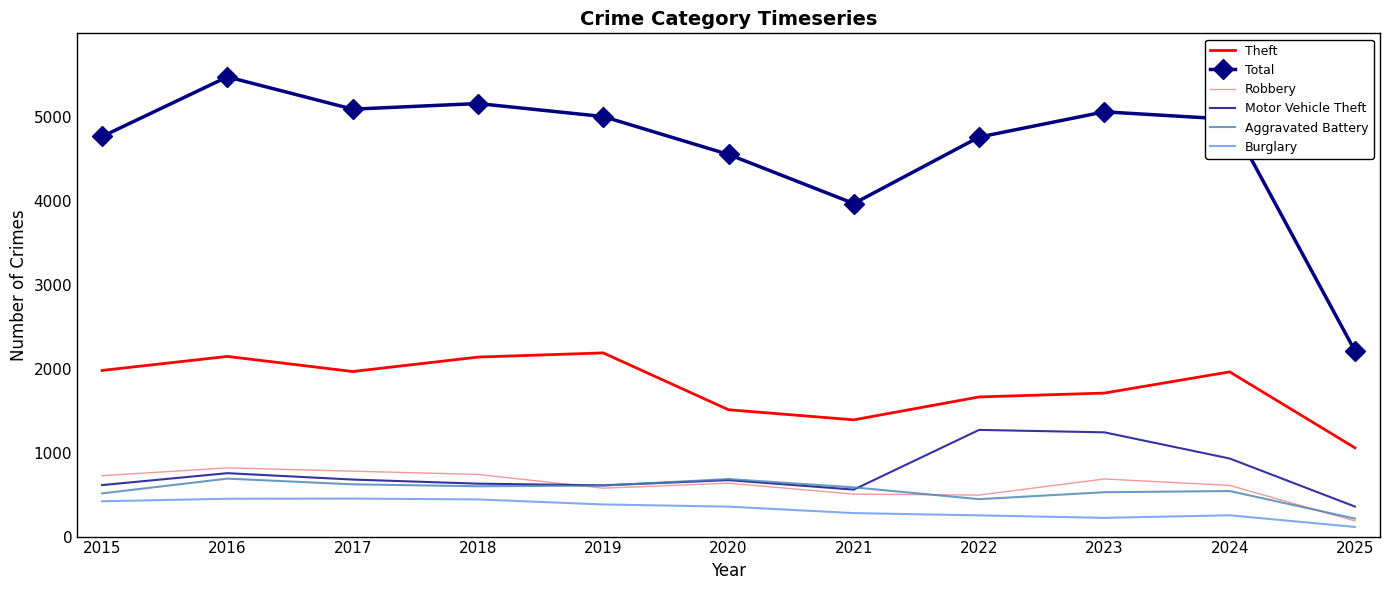

What is the minimum value for Total?

2214